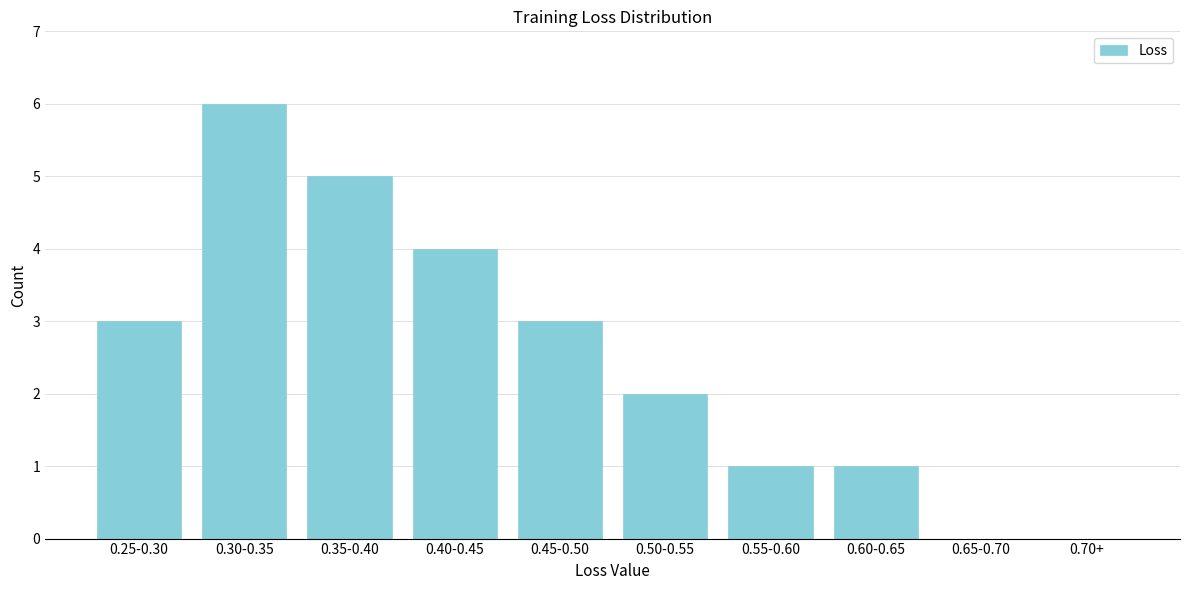

Reading right to left, extract all data points from this chart.

0.70+=0	0.65-0.70=0	0.60-0.65=1	0.55-0.60=1	0.50-0.55=2	0.45-0.50=3	0.40-0.45=4	0.35-0.40=5	0.30-0.35=6	0.25-0.30=3